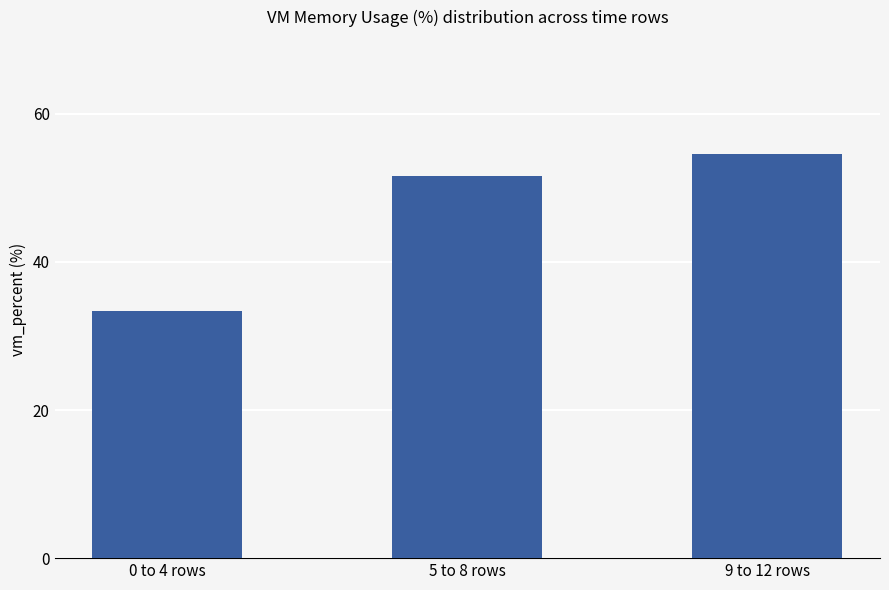

Rank the categories by value from highest to lowest.

9 to 12 rows, 5 to 8 rows, 0 to 4 rows